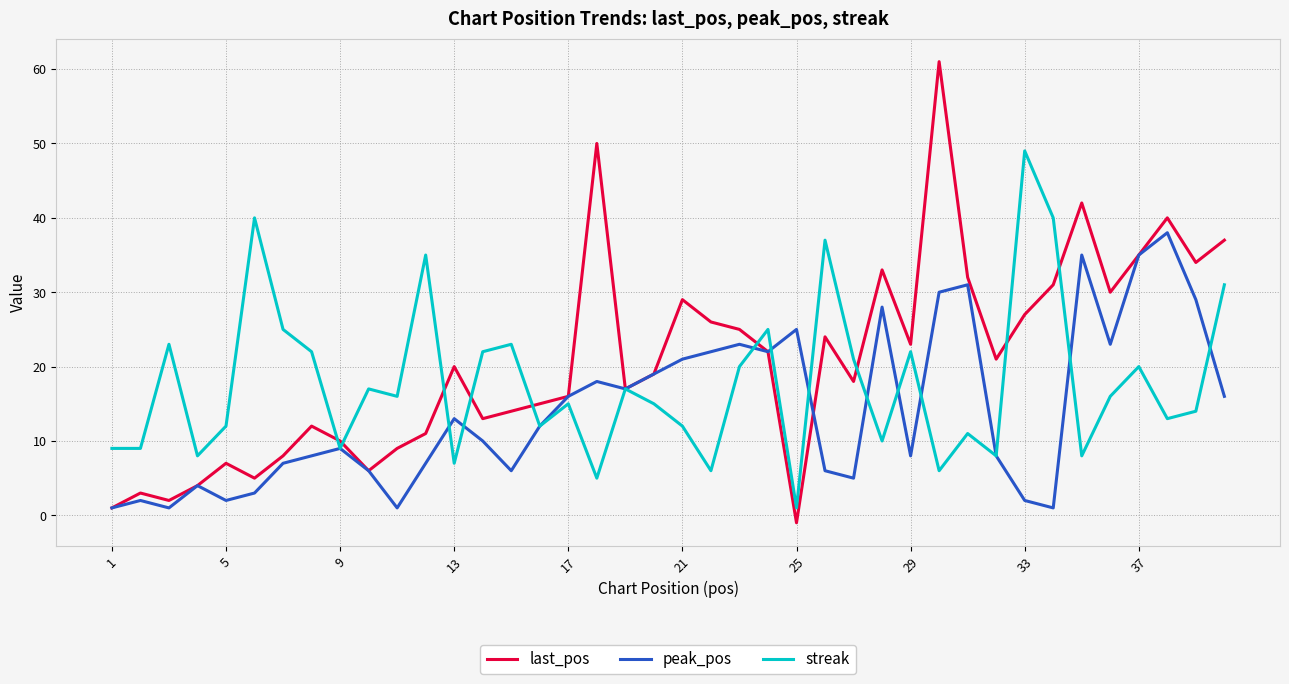

Which series has the largest range (max minus min)?

last_pos